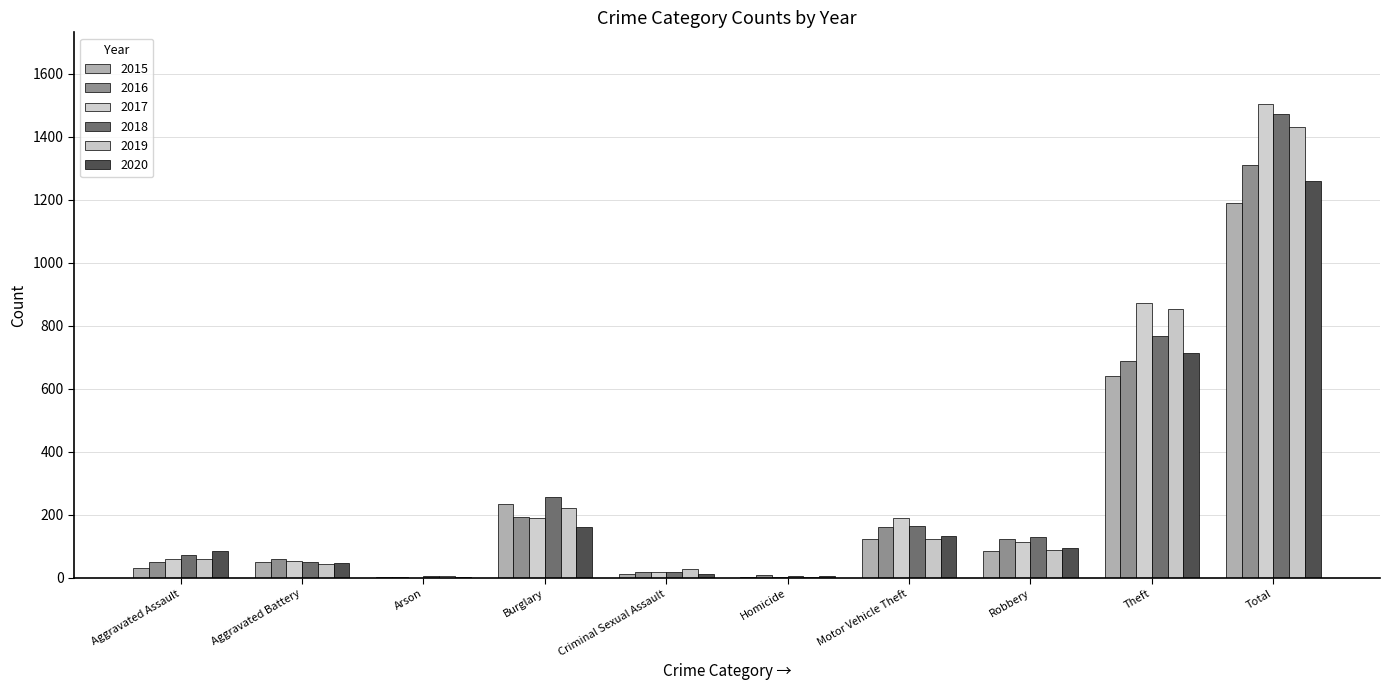

Is the value of 2019 at Arson greater than the value of 2017 at Aggravated Battery?

No